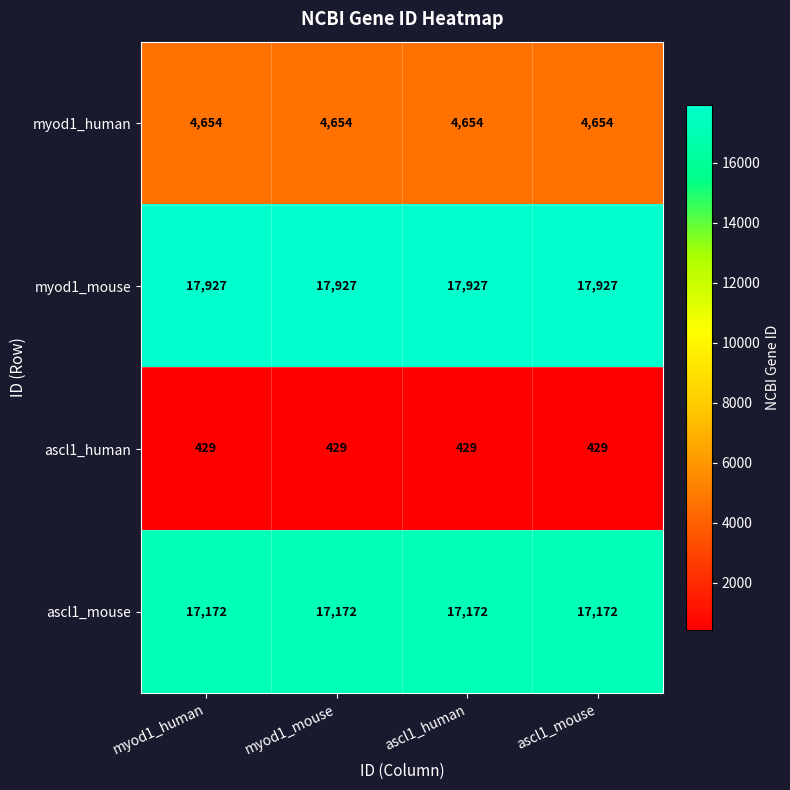

What is the spread (max minus min) of values at ascl1_mouse?

17498